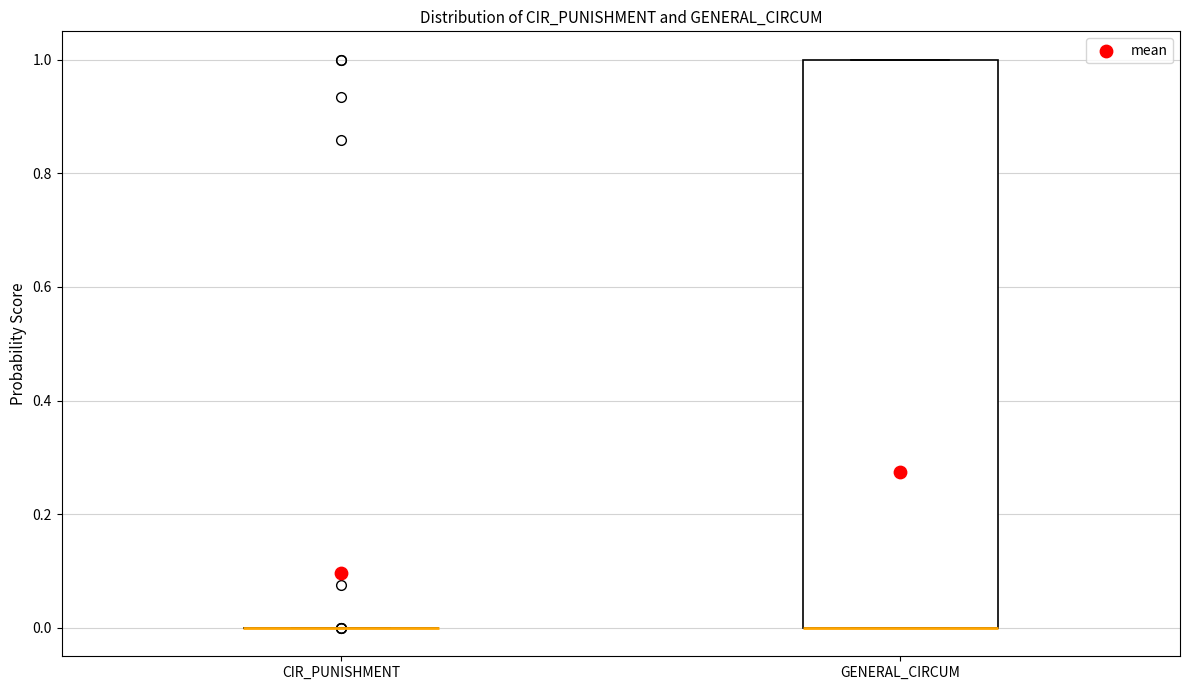

Reading left to right, read every box against the y-axis: the position of its median line, the range the box covers, and the ends of its whiskers. The values are not printed on the chart, so give them approximately, as read against the axis.

CIR_PUNISHMENT: box collapsed to a line at 0, whiskers 0 to 0
GENERAL_CIRCUM: median 0 (drawn on the box's lower edge), box 0 to 1, whiskers 0 to 1